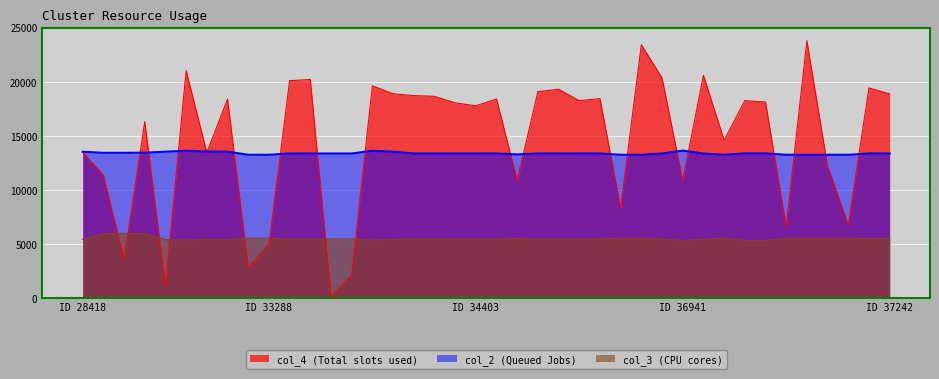

Reading left to right, extract all data points from this chart.

col_4 (Total slots used): 13516.1	11370.9	3578.0	16341.9	1091.0	21060.2	13478.1	18425.1	2829.8	4962.3	20122.5	20239.6	174.4	2145.3	19654.9	18923.7	18746.3	18679.7	18074.2	17803.1	18436.4	10915.4	19114.0	19333.2	18277.2	18465.3	8344.6	23452.7	20385.4	10896.1	20633.5	14616.9	18280.3	18154.8	6623.8	23821.9	12232.1	6780.1	19452.4	18906.9
col_2 (Queued Jobs): 13548.8	13453.3	13453.5	13465.5	13555.6	13639.2	13566.3	13562.7	13270.6	13270.7	13389.6	13389.0	13389.3	13389.1	13641.4	13559.3	13390.4	13389.9	13389.7	13389.2	13389.2	13307.4	13389.6	13389.1	13390.7	13391.2	13270.5	13270.5	13390.8	13653.2	13390.3	13270.7	13397.4	13397.8	13270.9	13270.5	13270.9	13270.7	13392.9	13393.3
col_3 (CPU cores): 5451.2	5989.2	5989.2	5984.2	5429.7	5377.2	5423.8	5419.5	5549.8	5549.8	5470.6	5470.4	5485.0	5485.6	5378.4	5434.0	5461.0	5460.9	5476.6	5476.6	5488.1	5519.0	5472.9	5472.7	5486.0	5486.1	5550.1	5550.1	5465.1	5344.7	5464.7	5549.8	5349.1	5349.2	5549.5	5550.0	5549.5	5549.8	5517.6	5517.6